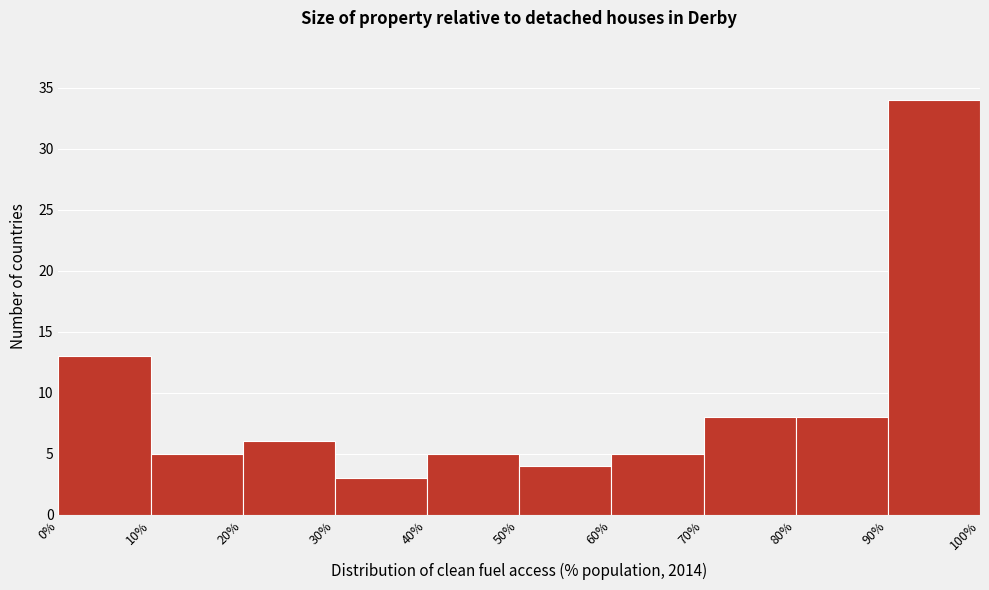

Over which range of the x-axis is the bar tallest?

90% to 100%